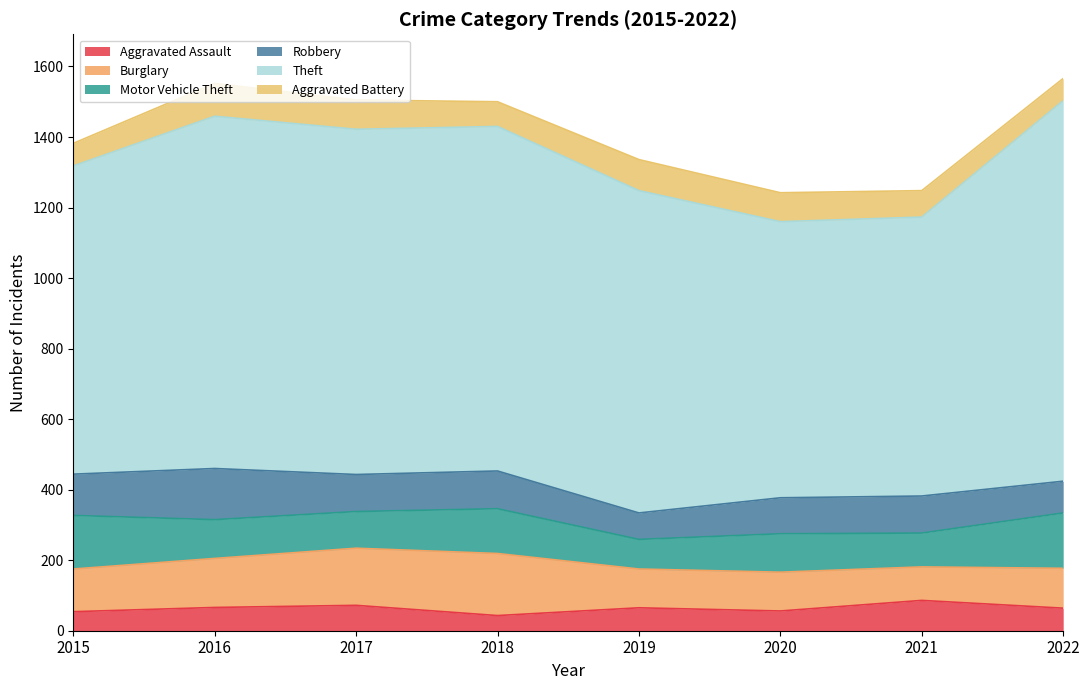

In Robbery, how many points are higher than both neighbors (excluding endpoints)?

3